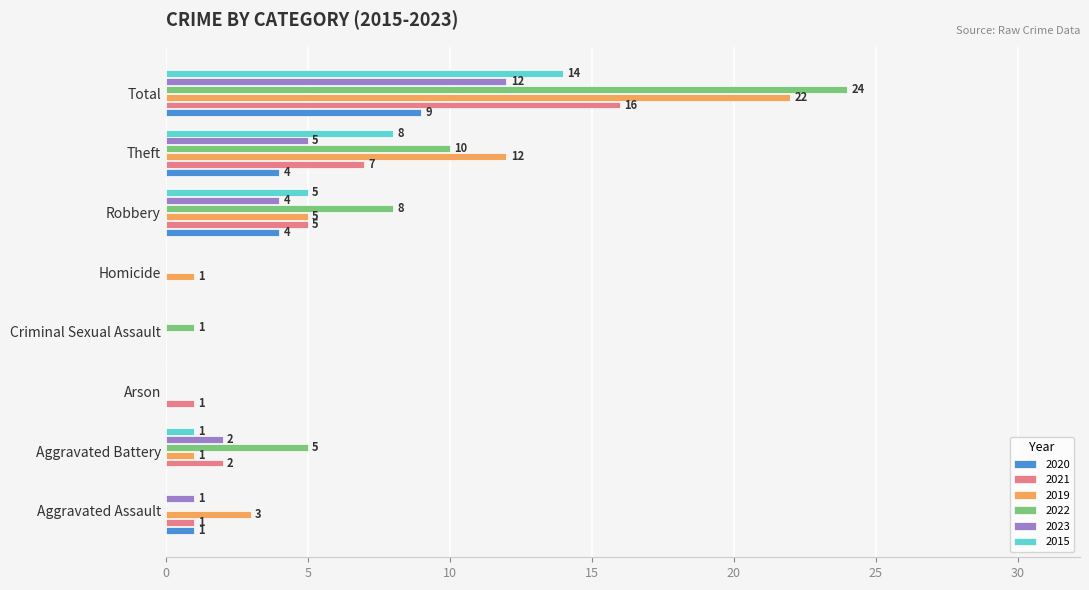

What is the sum of all 2019 values?

44